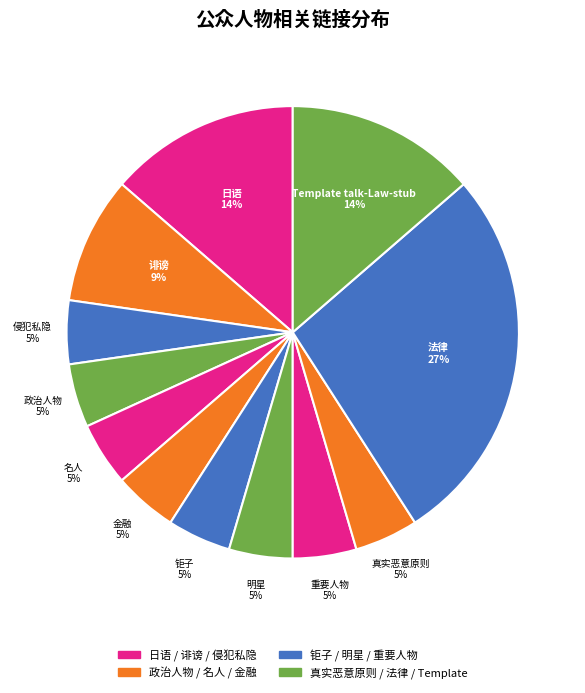

Count the number of slices in the pie.

12